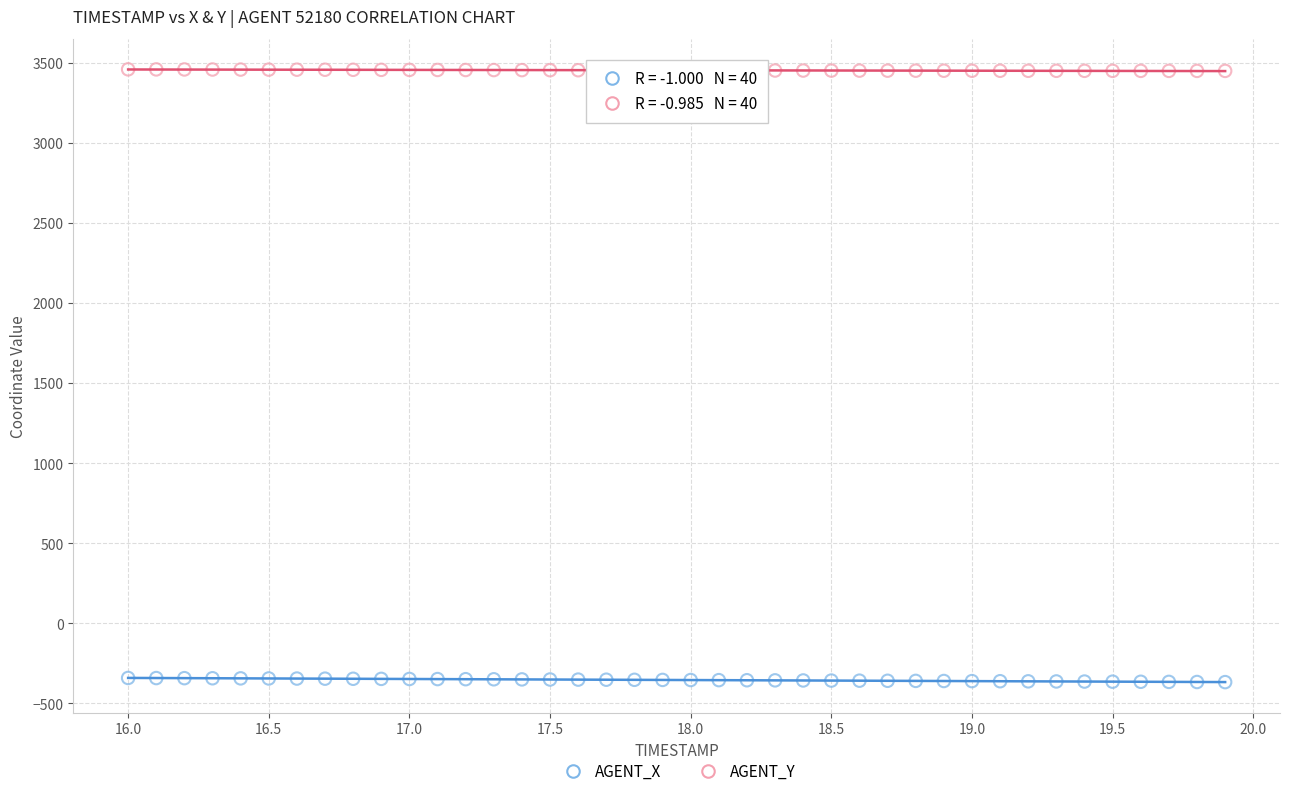

Which series reaches the maximum Y coordinate?

AGENT_Y